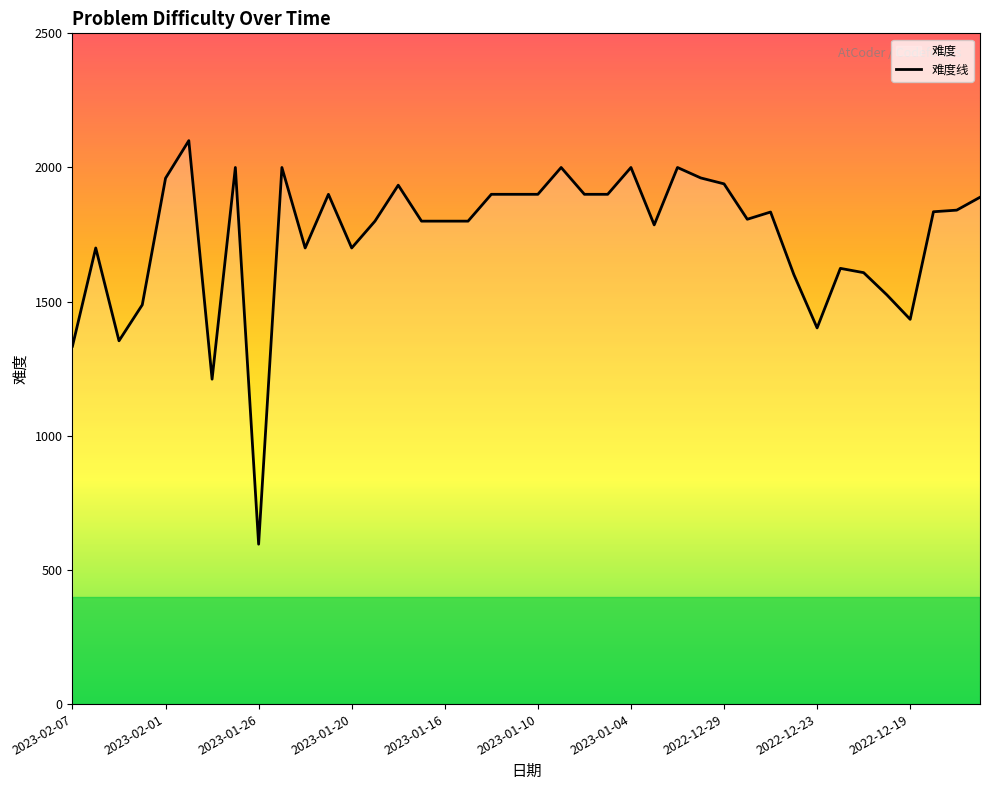

Reading right to left, what are all the values shown in this chart?

1889	1841	1835	1434	1525	1608	1624	1402	1601	1834	1807	1939	1961	2000	1786	2000	1900	1900	2000	1900	1900	1900	1800	1800	1800	1934	1800	1700	1900	1700	2000	596	2000	1211	2100	1960	1488	1354	1700	1334